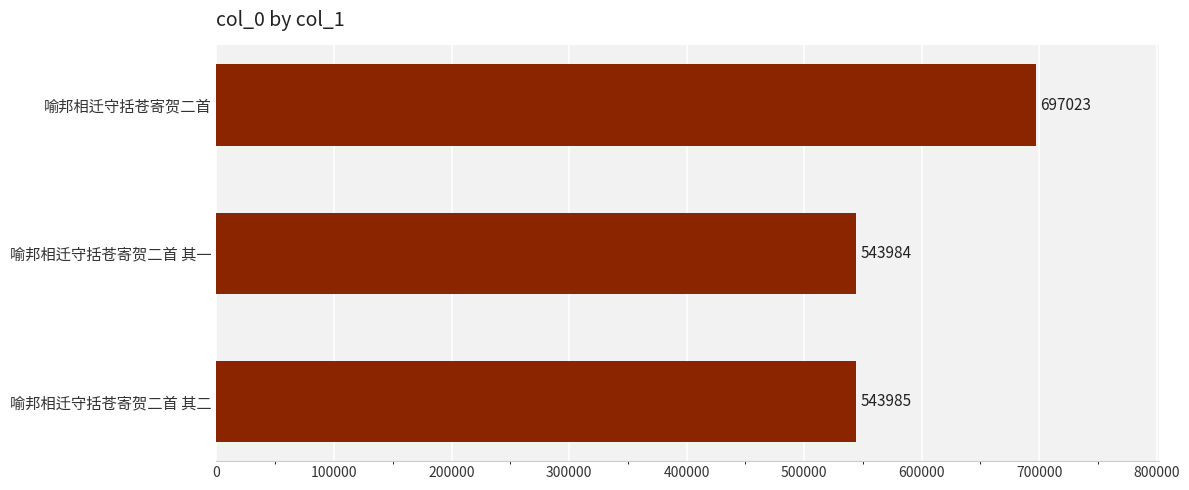

What is the difference between the maximum and minimum values?

153039